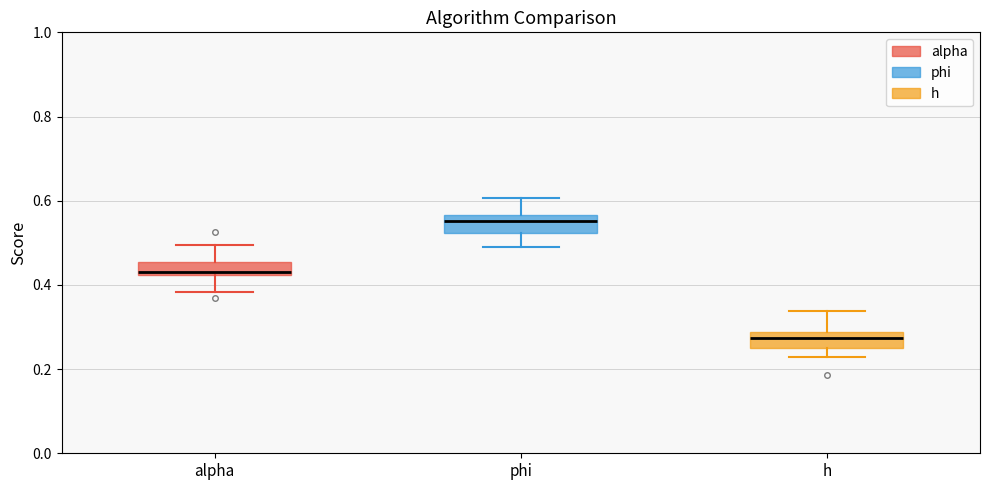

Which box's median line is the lowest?

h